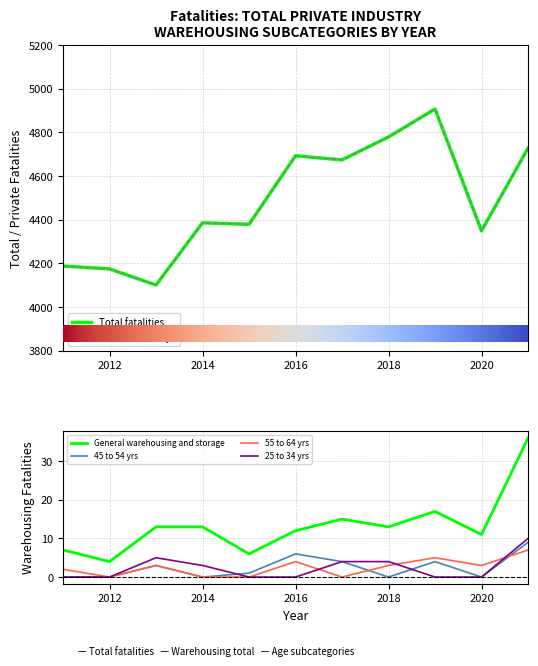

What is the maximum value shown in the chart?

4907